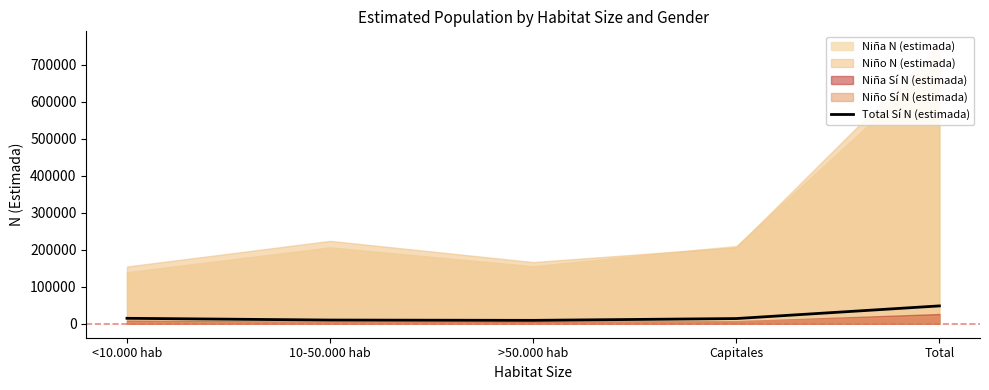

What is the maximum value for Total Sí N (estimada)?

48315